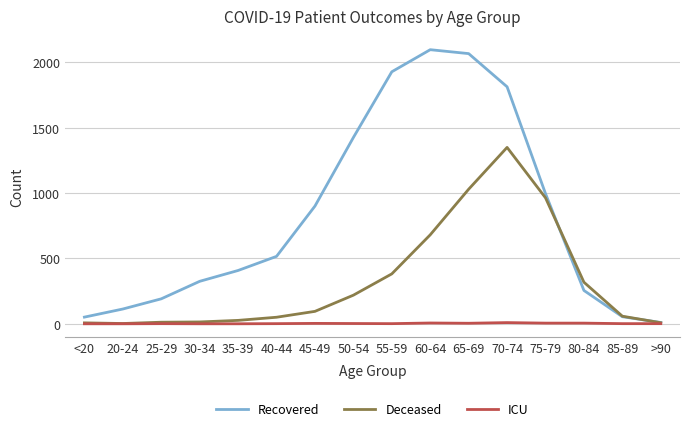

True or false: Deceased has a value of 964 at 75-79.

True